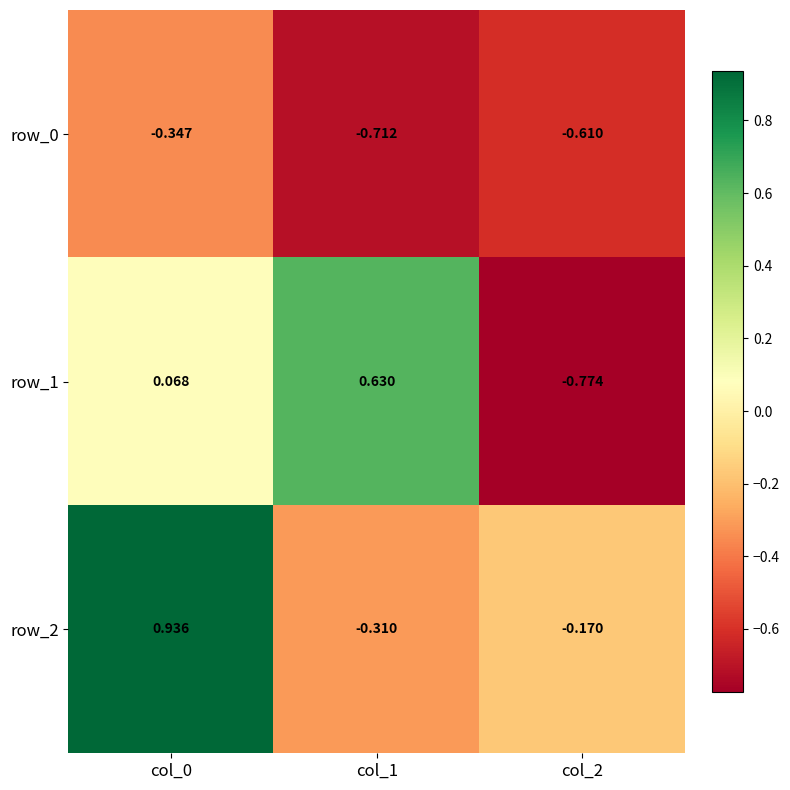

Reading left to right, extract all data points from this chart.

row_0: col_0=-0.3	col_1=-0.7	col_2=-0.6
row_1: col_0=0.1	col_1=0.6	col_2=-0.8
row_2: col_0=0.9	col_1=-0.3	col_2=-0.2